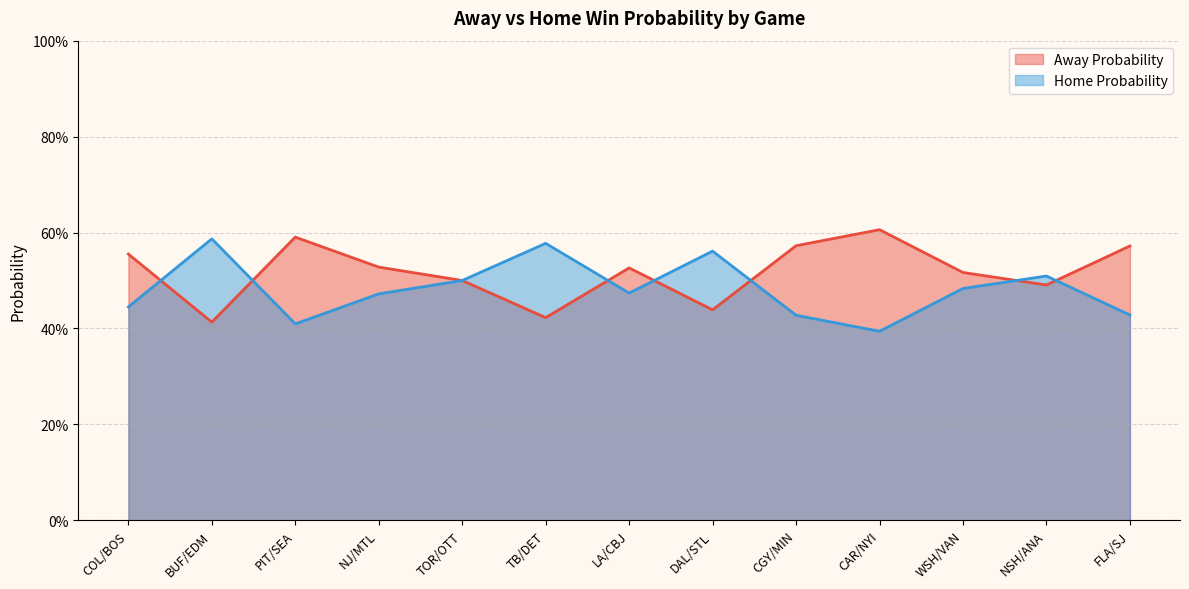

Between which two adjacent categories do Home Probability and Away Probability first intersect?

COL/BOS and BUF/EDM